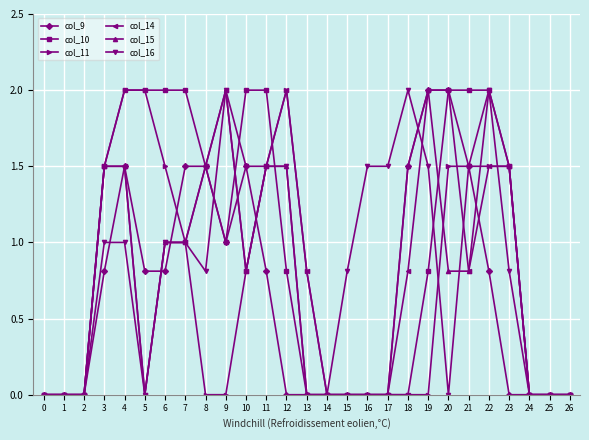

What are all the series names shown in the legend?

col_9, col_10, col_11, col_14, col_15, col_16